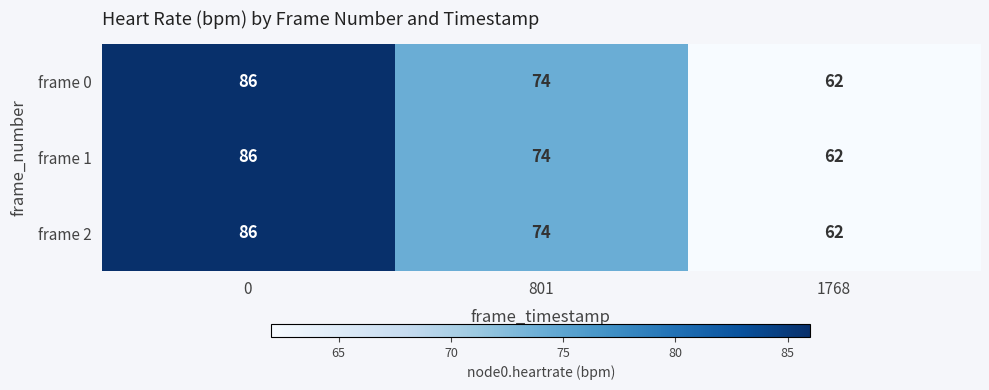

At which label is frame 1 closest to 74?

801